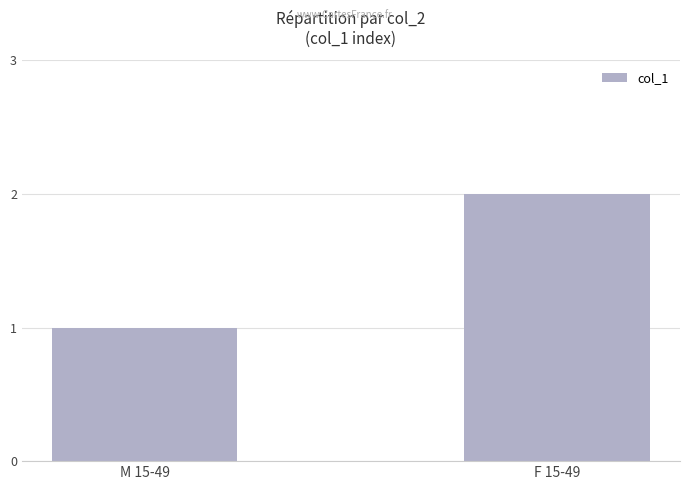

Reading left to right, what are all the values shown in this chart?

1	2